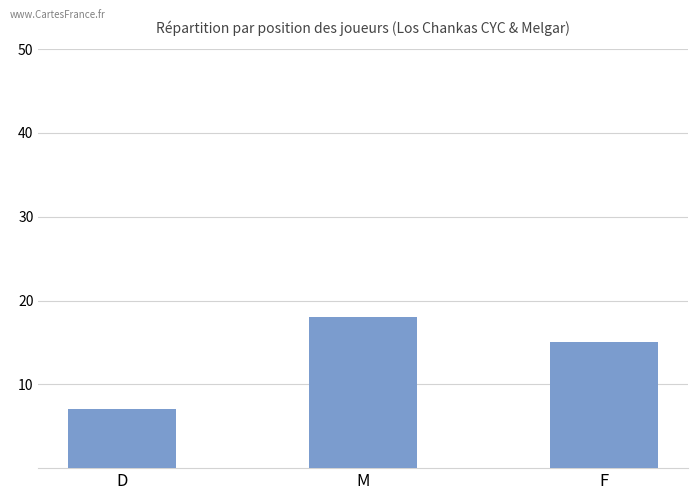

True or false: the data shows 10 at M.

False